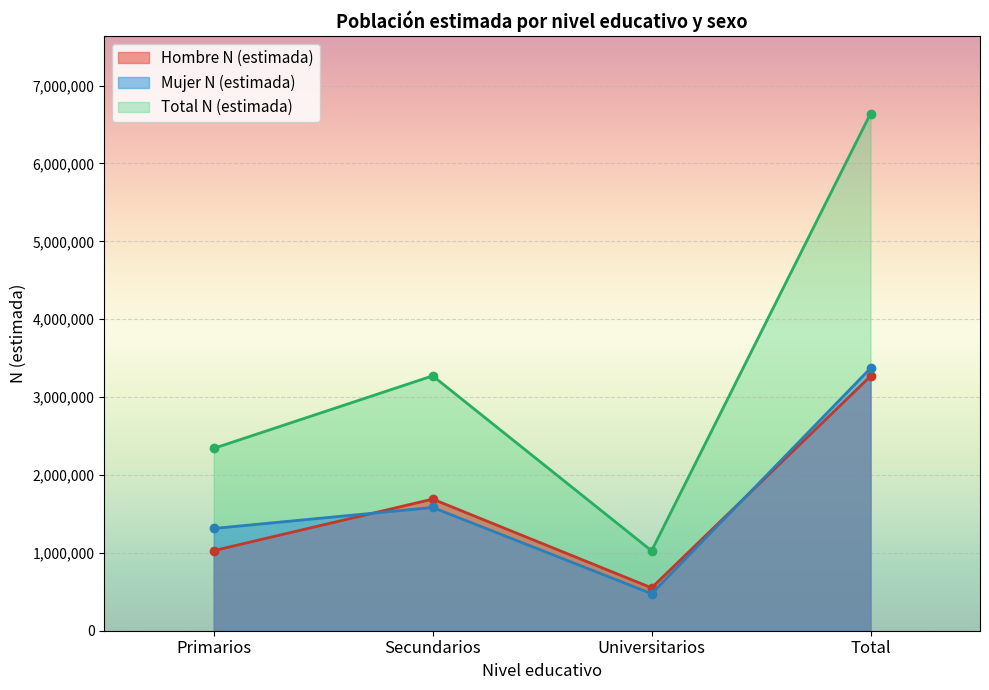

True or false: Hombre N (estimada) and Total N (estimada) intersect in this chart.

False